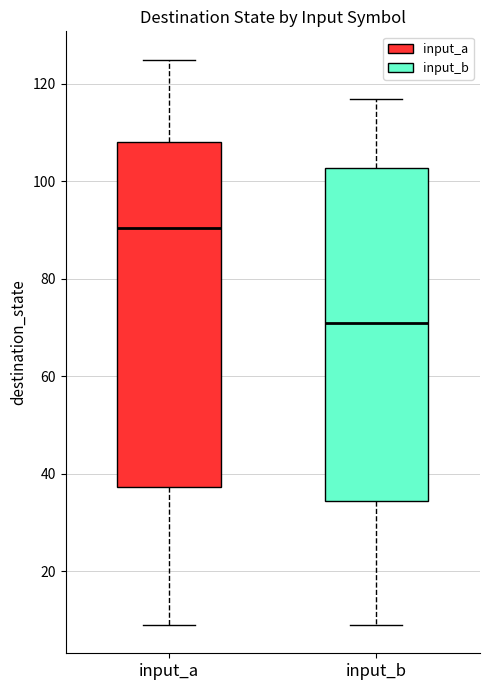

Reading left to right, transcribe this box plot: for each box, give where its median line is, the range the box spans, and where its two whiskers end, as read against the y-axis. The values are not printed on the chart, so give them approximately, as read against the axis.

input_a: median 90, box 38 to 108, whiskers 10 to 126
input_b: median 72, box 34 to 102, whiskers 10 to 118